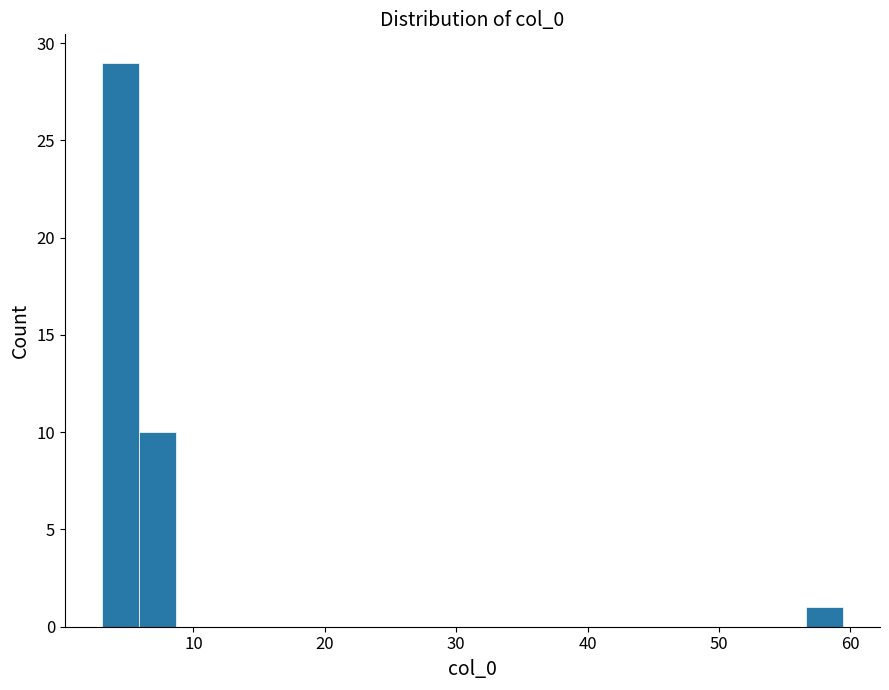

Read against the x-axis, roughly where is the centre of the tallest bar?

4